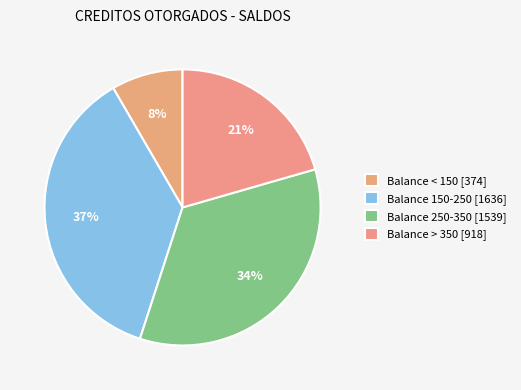

To the nearest percent, what is the average slice percentage?

25%